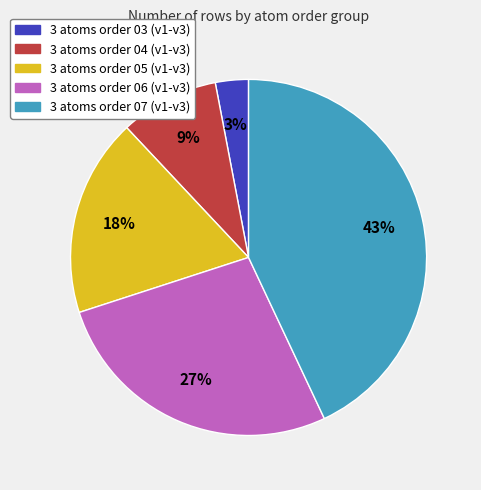

Is there any slice that represents more than half of the pie?

No